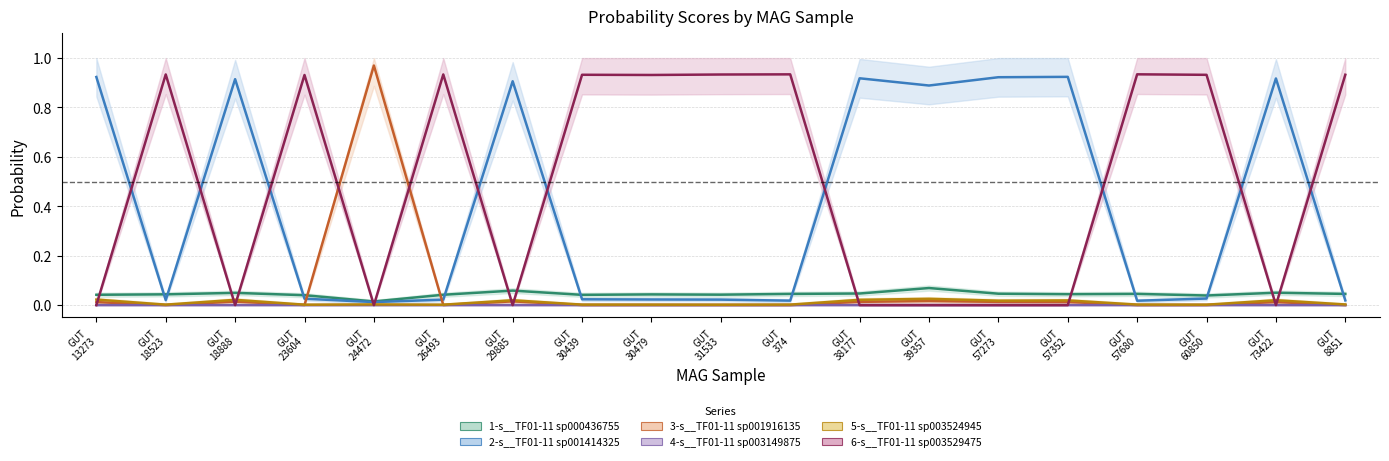

Which series has the largest range (max minus min)?

3-s__TF01-11 sp001916135